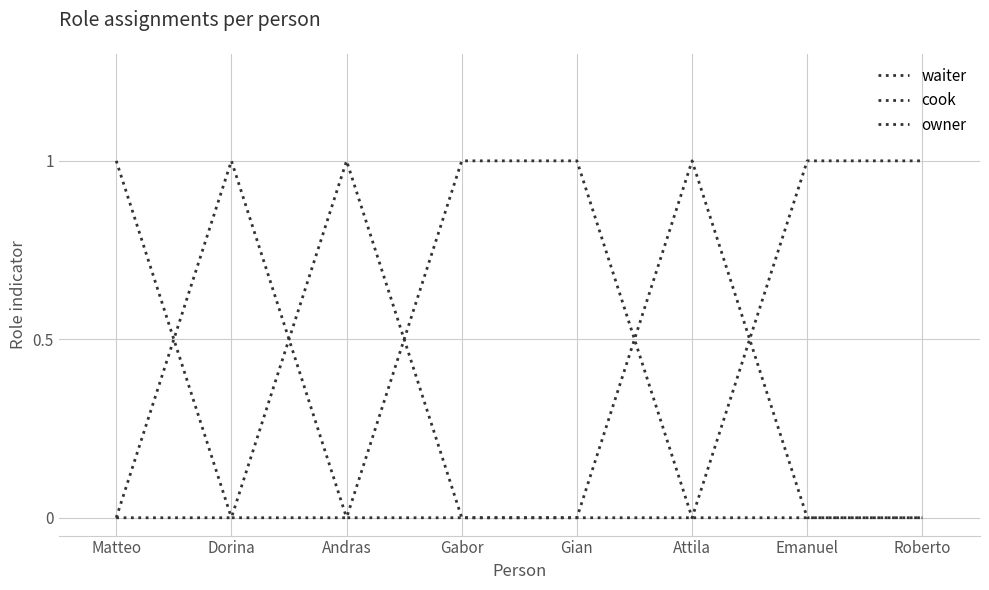

How many waiter values are between 0 and 1?

8